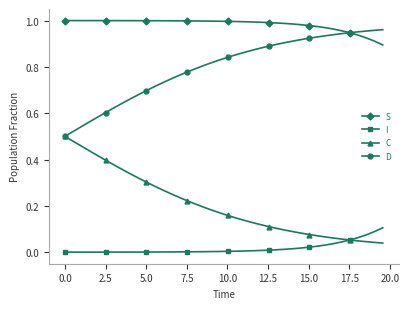

Rank the series by their average value, from highest to lowest.

S, D, C, I